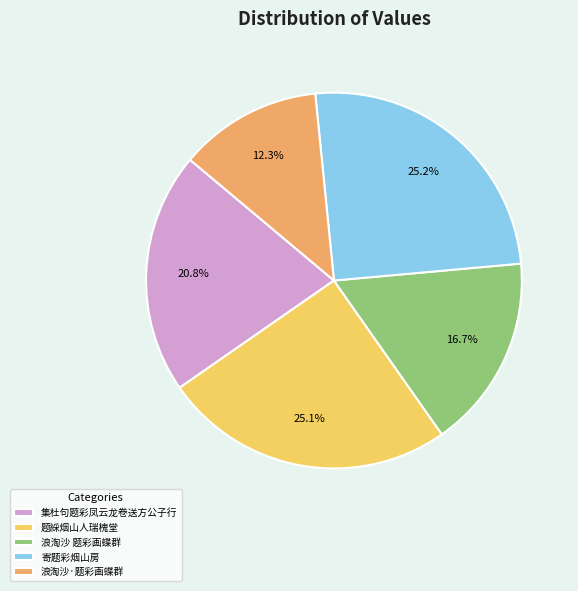

How many slices are in this pie chart?

5